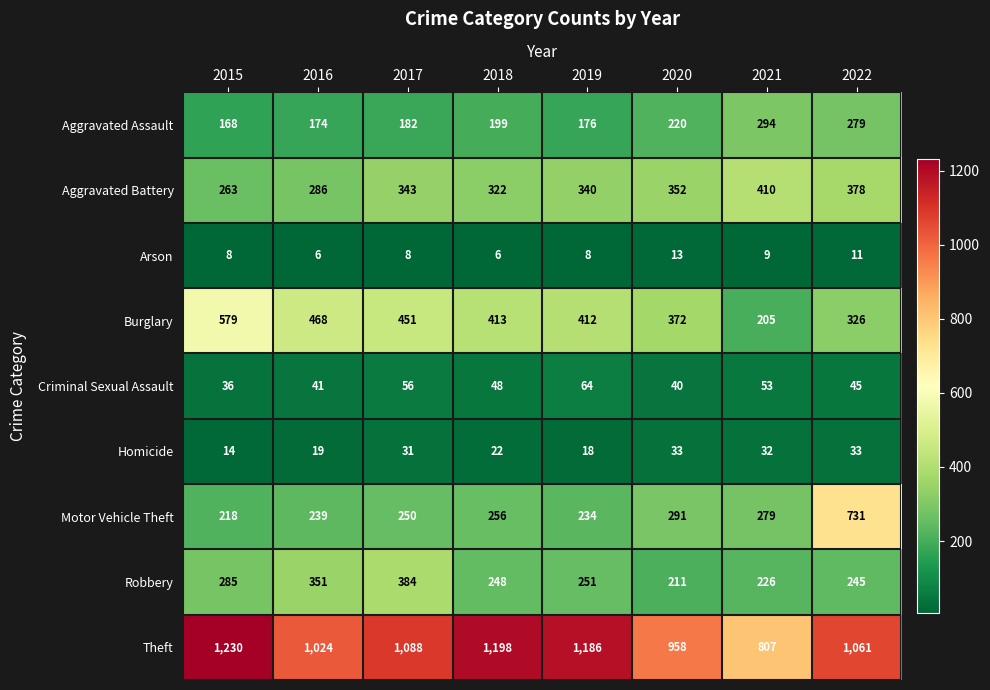

What is the highest value of the Robbery series?

384